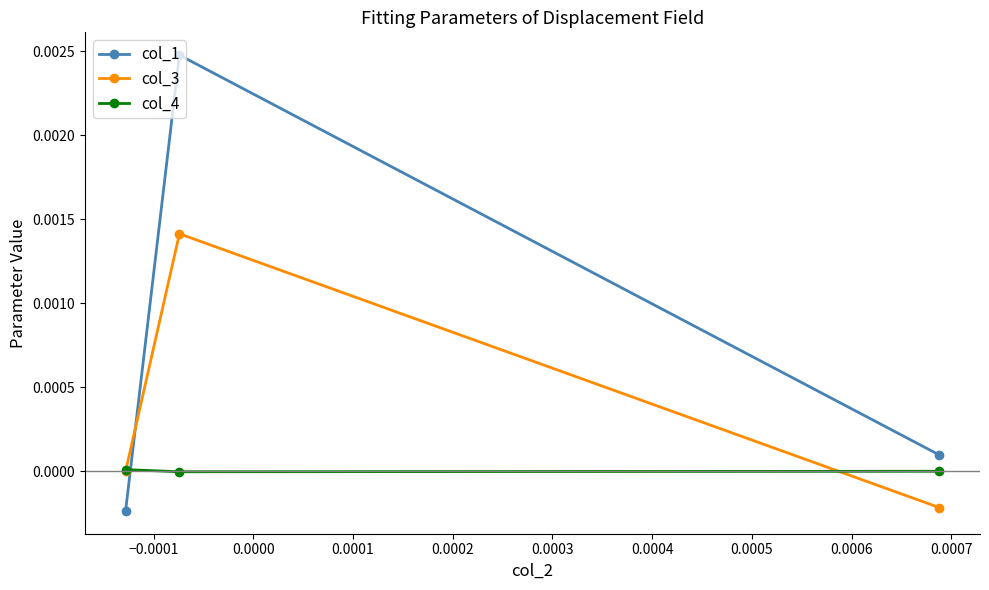

Rank the series by their maximum value, from highest to lowest.

col_1, col_3, col_4